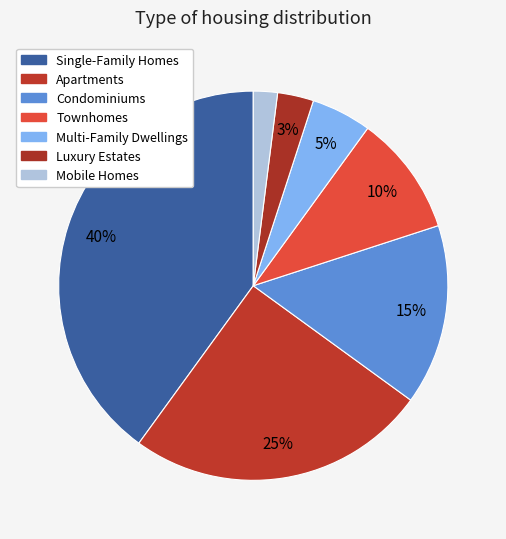

How many slices are in this pie chart?

7